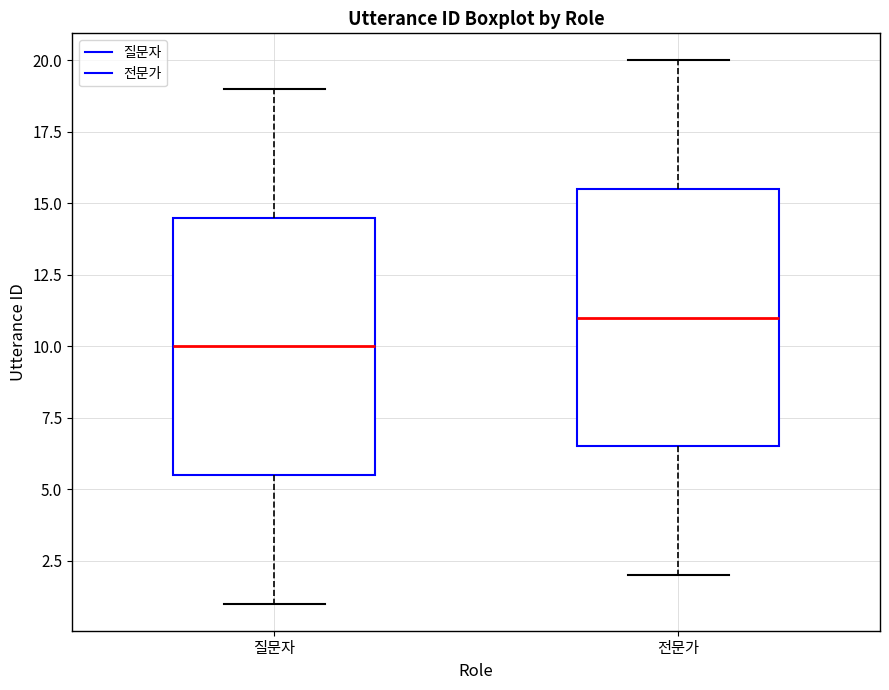

Reading left to right, transcribe this box plot: for each box, give where its median line is, the range the box spans, and where its two whiskers end, as read against the y-axis. The values are not printed on the chart, so give them approximately, as read against the axis.

질문자: median 10.0, box 5.5 to 14.5, whiskers 1.0 to 19.0
전문가: median 11.0, box 6.5 to 15.5, whiskers 2.0 to 20.0